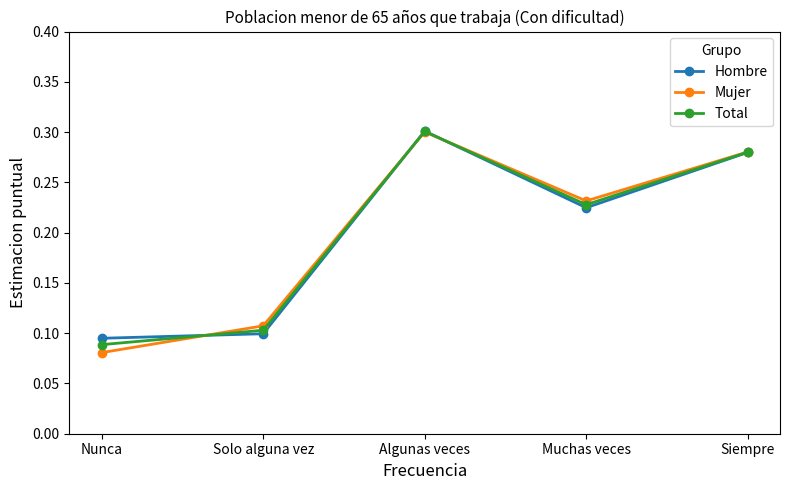

What is the total value across all series at Siempre?

0.8